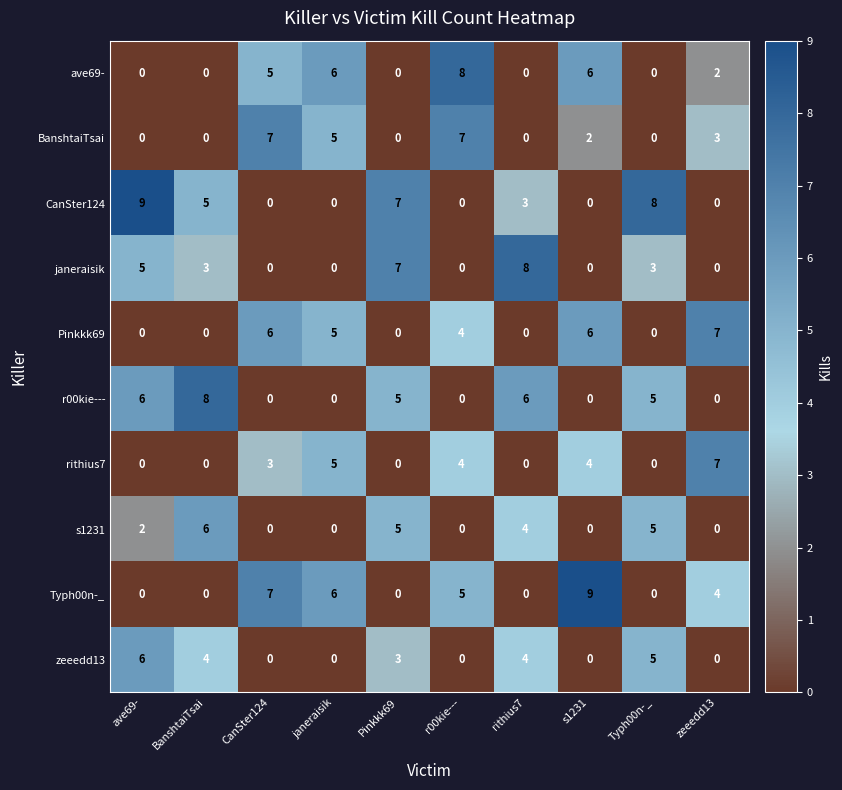

What is the sum of the r00kie--- values at rithius7 and Typh00n-_?

11